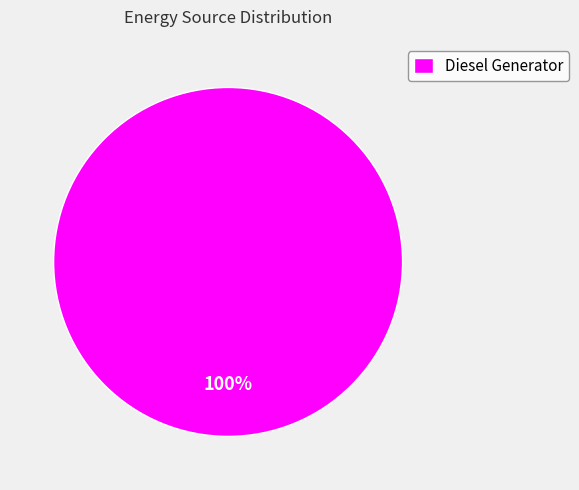

What percentage is the Diesel Generator slice, to the nearest percent?

100%